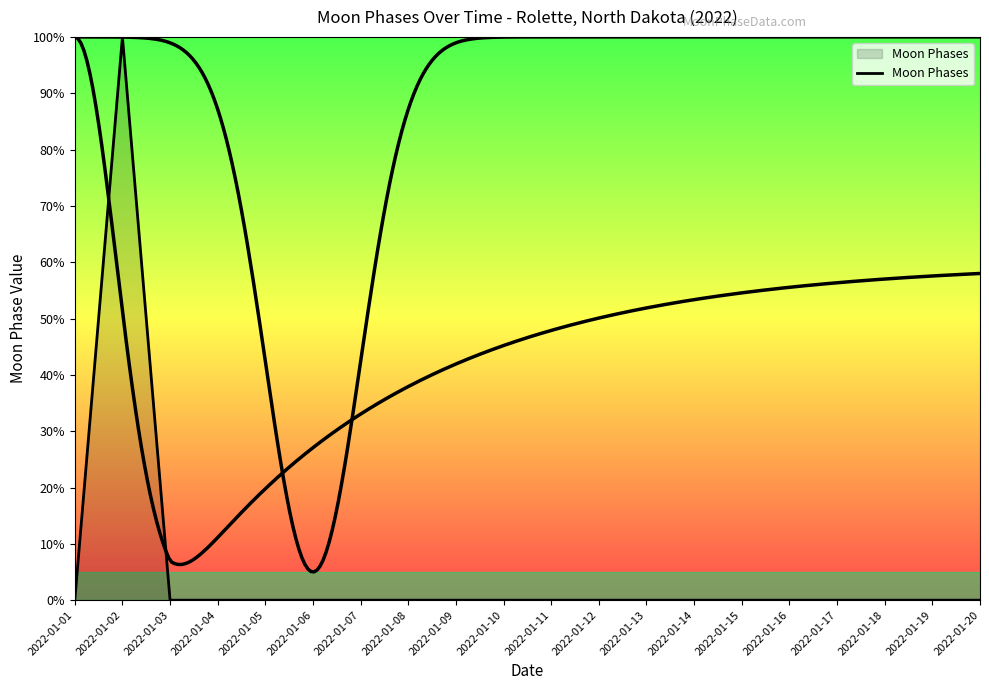

At which label is the value closest to 50?

2022-01-01